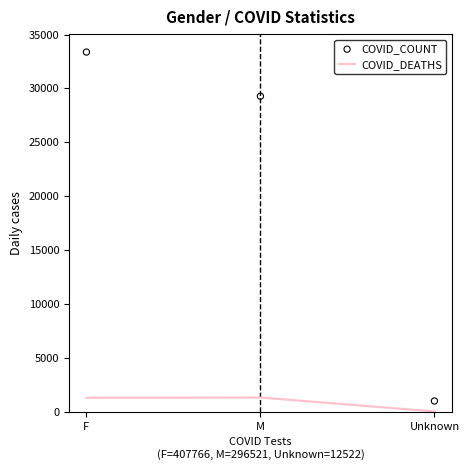

At how many categories does at least one series exceed 18084?

2